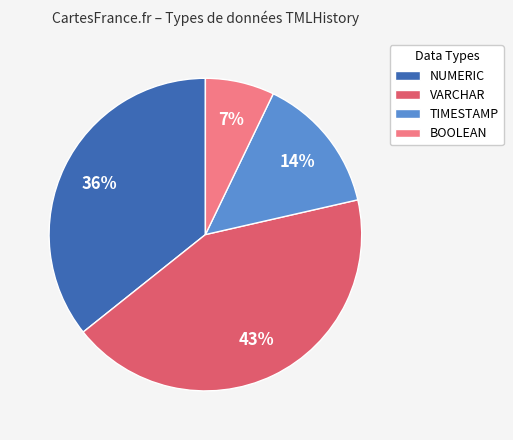

Do BOOLEAN and TIMESTAMP together represent more than half of the pie?

No